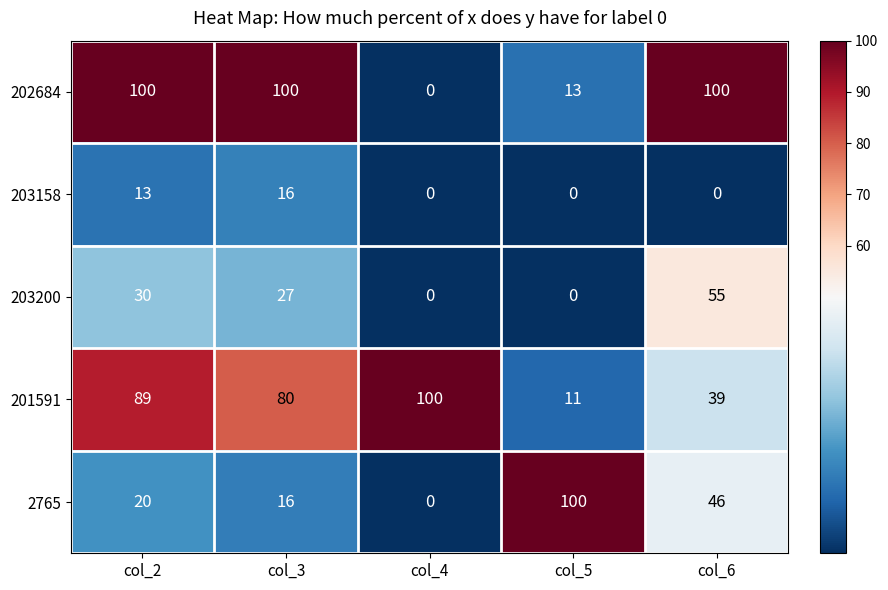

Reading left to right, what are all the values shown in this chart?

202684: 100	100	0	13	100
203158: 13	16	0	0	0
203200: 30	27	0	0	55
201591: 89	80	100	11	39
2765: 20	16	0	100	46